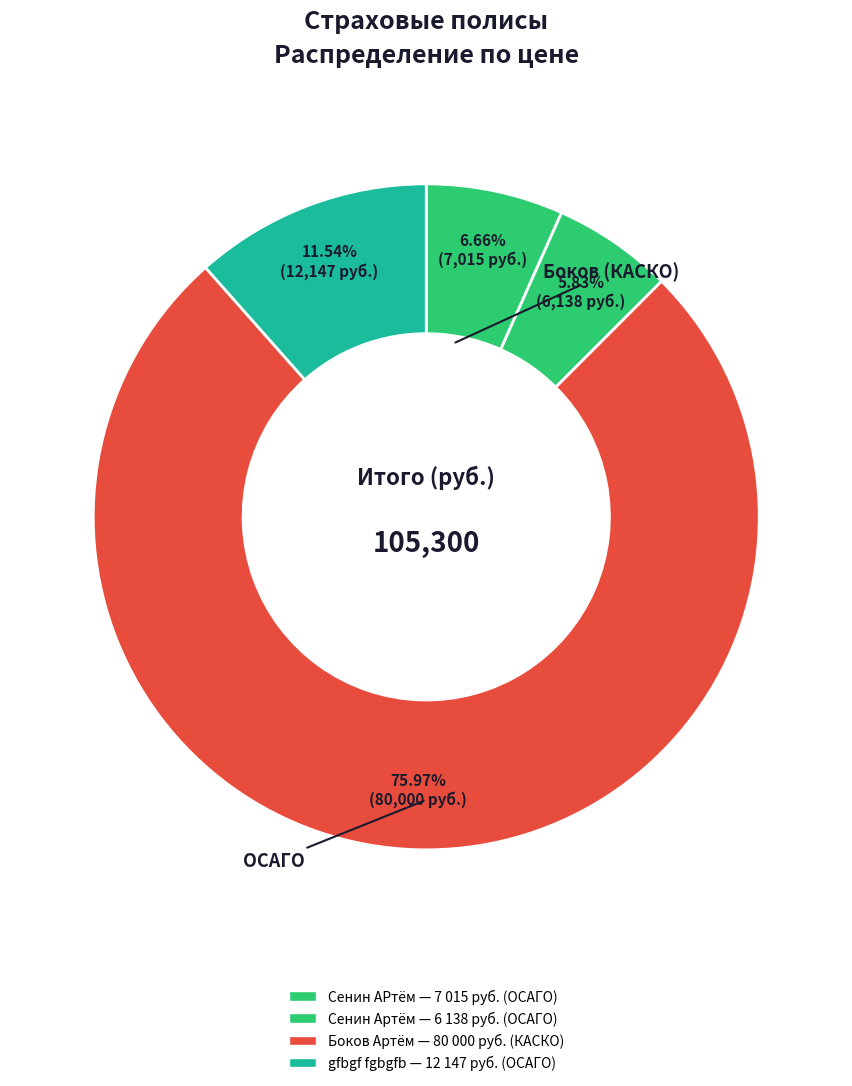

Count the number of slices in the pie.

4